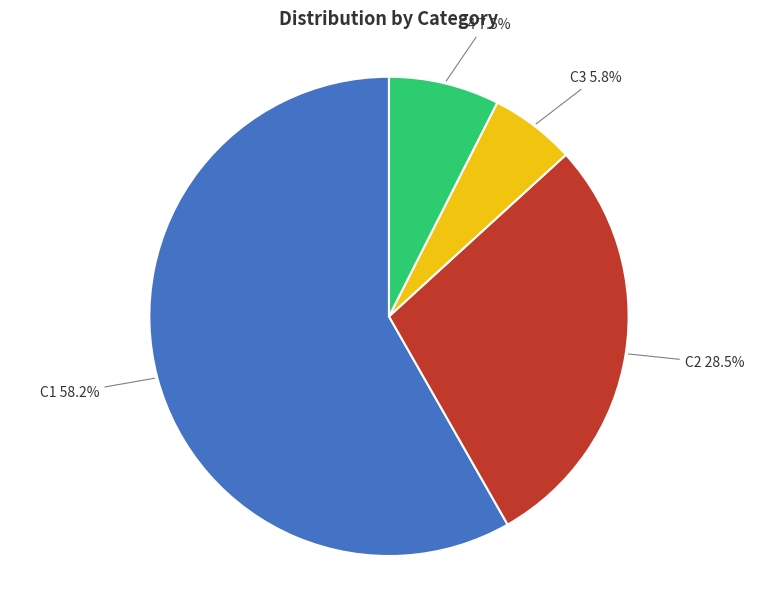

Which slice represents more than half of the pie?

C1